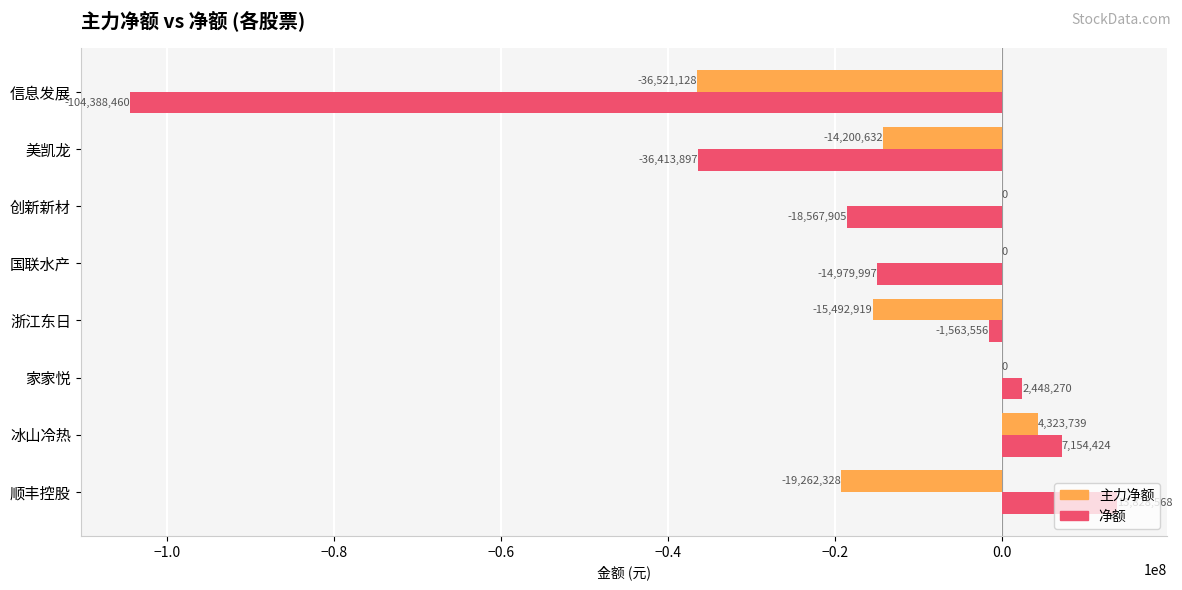

Between 创新新材 and 美凯龙, which series saw the biggest shift?

净额